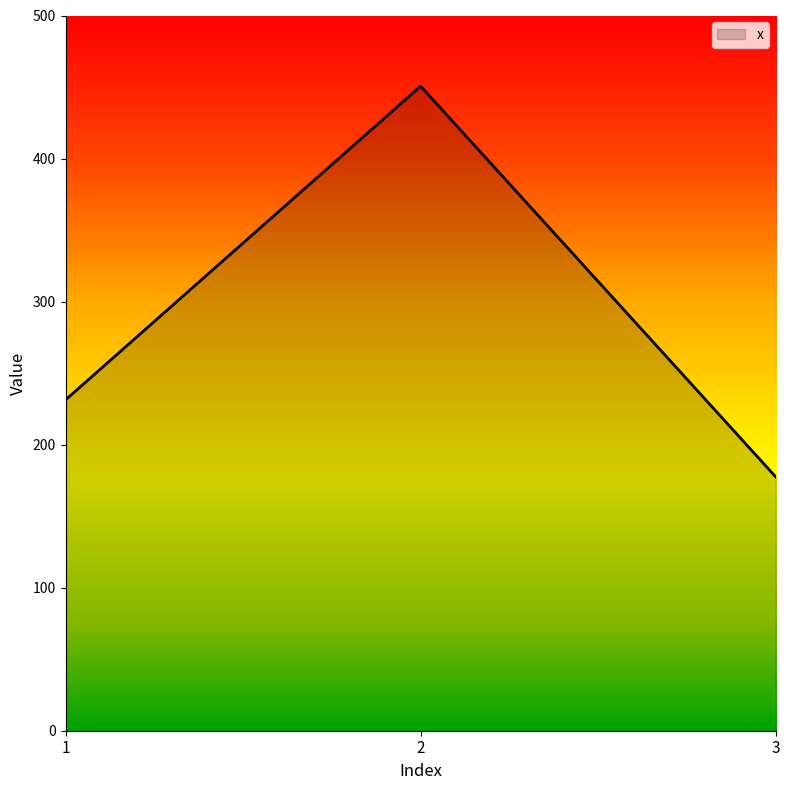

Reading left to right, list all the values displayed in this chart.

1=231.3	2=450.6	3=177.4